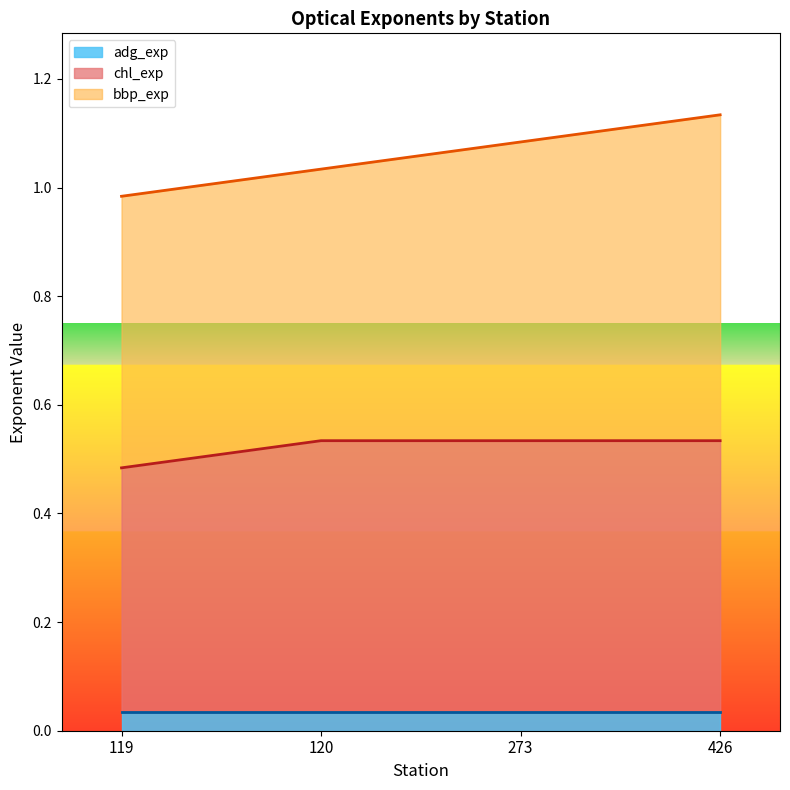

True or false: chl_exp and adg_exp cross at least once.

False